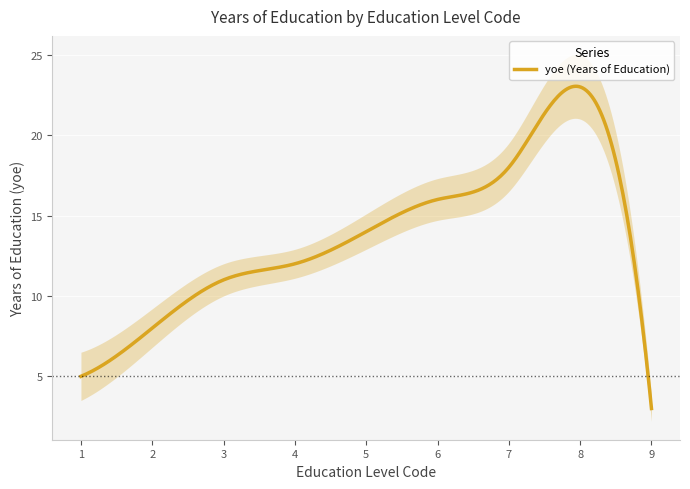

Rank the categories by value from highest to lowest.

8, 7, 6, 5, 4, 3, 2, 1, 9